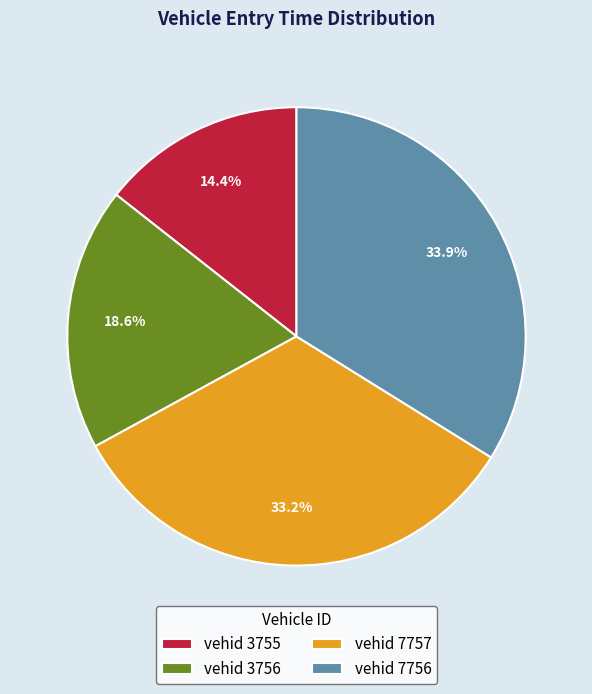

Which category has the biggest portion of the pie?

vehid 7756